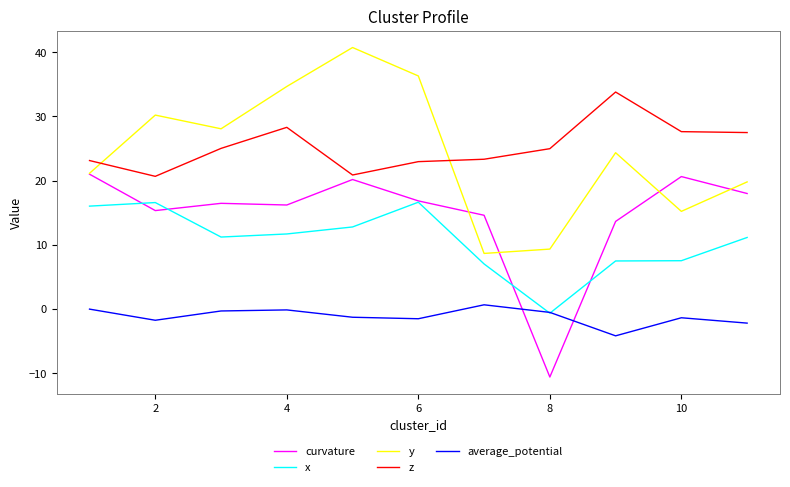

Rank the series by their maximum value, from highest to lowest.

y, z, curvature, x, average_potential